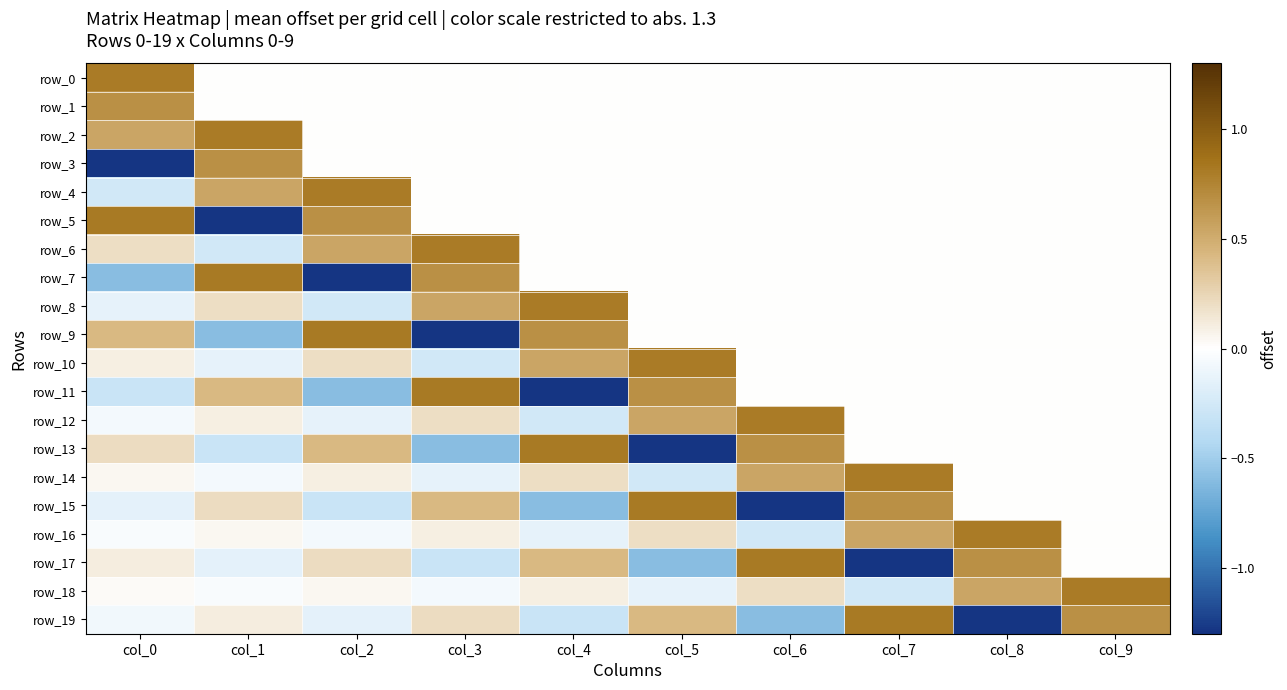

What is the difference between the maximum and second lowest values in the row_11 series?

1.4